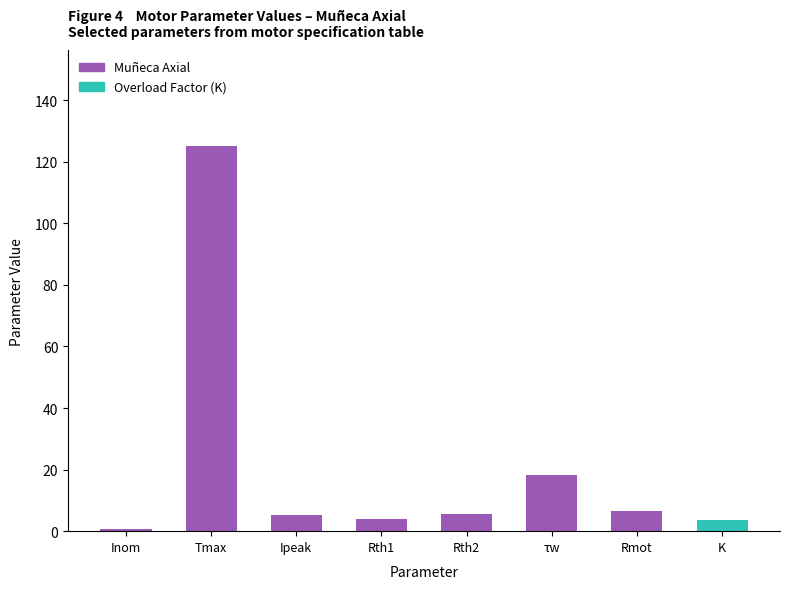

What is the minimum value shown in the chart?

0.8